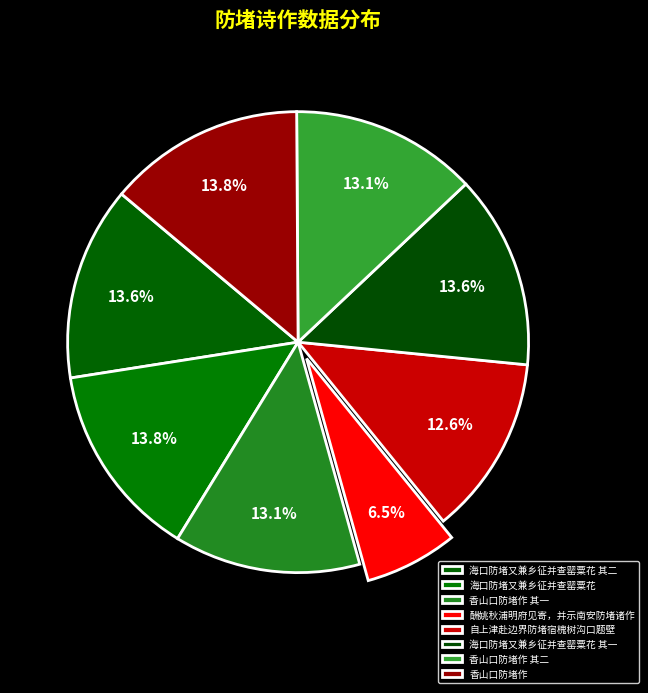

How many slices are in this pie chart?

8